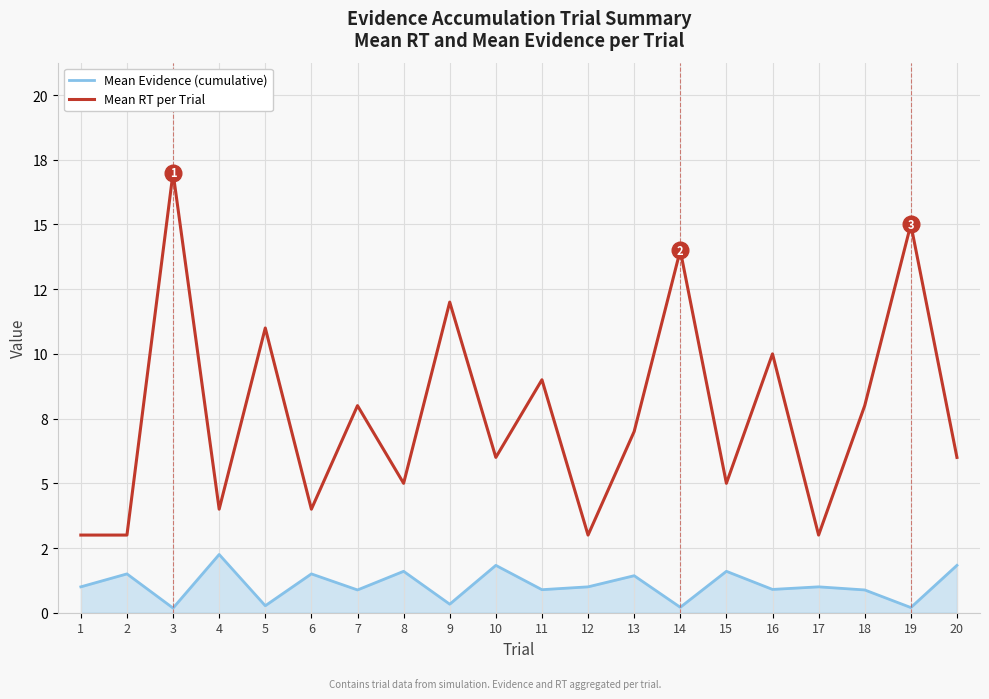

List the labels in order of Mean Evidence (cumulative) value, largest first.

4, 10, 20, 8, 15, 2, 6, 13, 1, 12, 17, 16, 11, 7, 18, 9, 5, 14, 19, 3